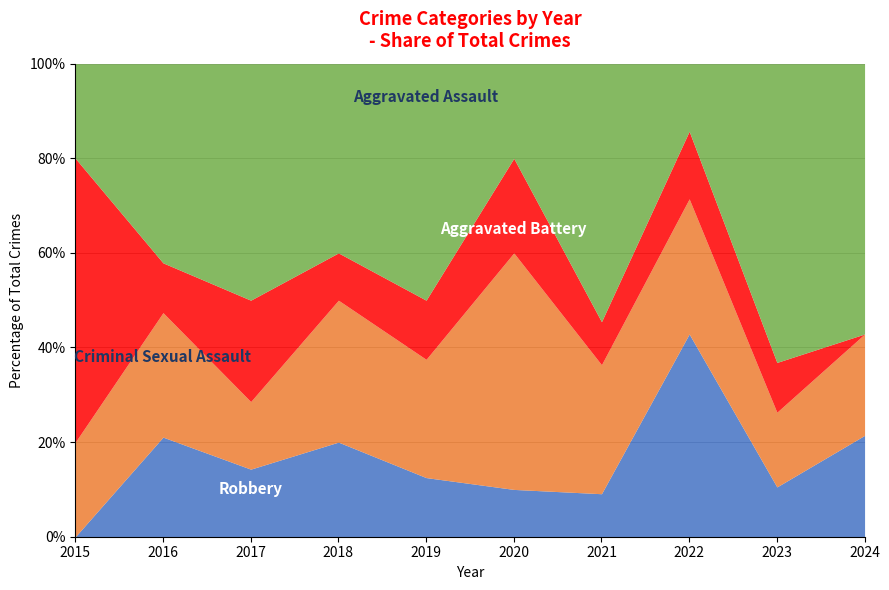

How many positive values does the Criminal Sexual Assault series have?

9